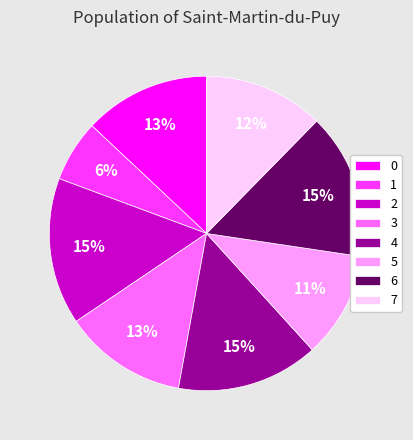

How many segments does this pie chart have?

8